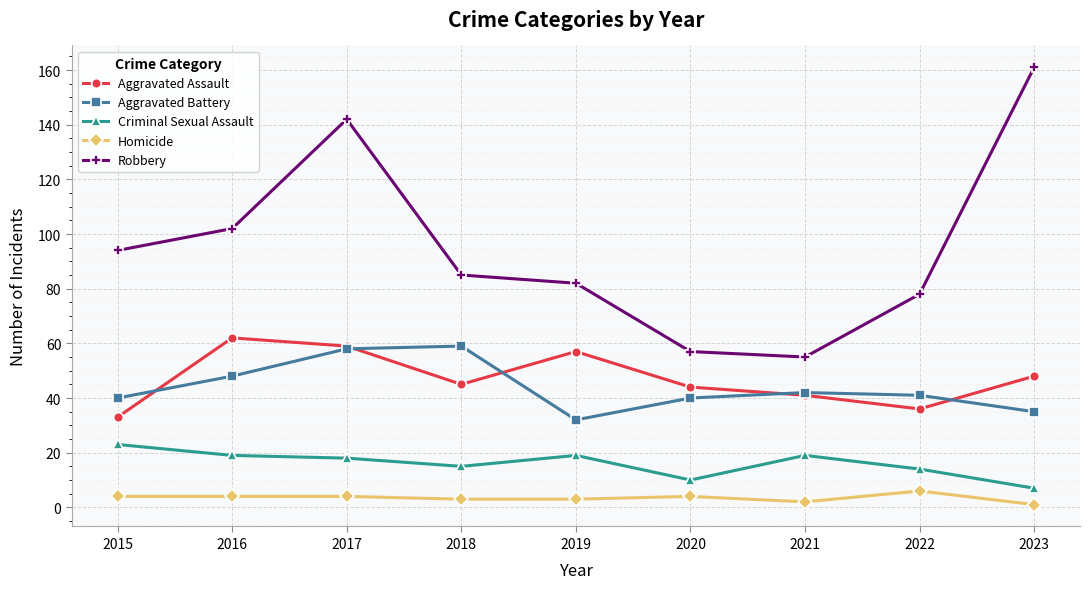

List the series in order of their peak value, highest first.

Robbery, Aggravated Assault, Aggravated Battery, Criminal Sexual Assault, Homicide